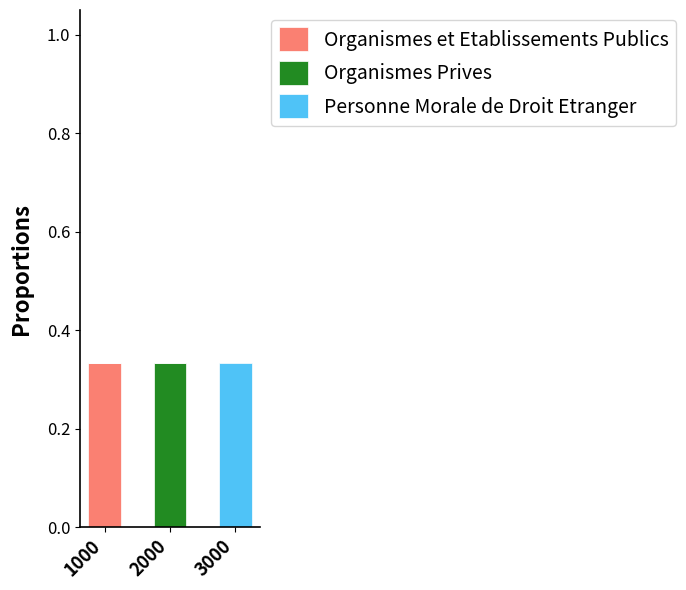

True or false: Organismes et Etablissements Publics has a value of 0.0 at 3000.

True